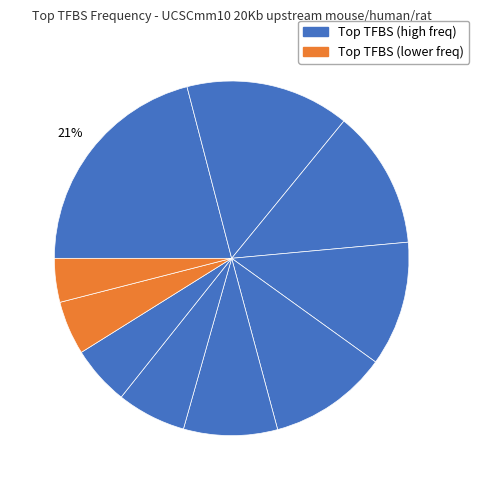

How many slices are in this pie chart?

10